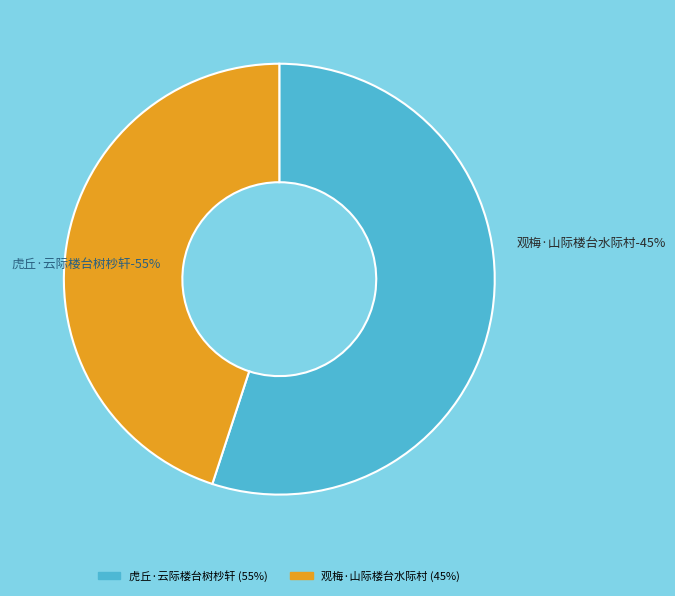

To the nearest percent, what is the combined percentage of 观梅·山际楼台水际村 and 虎丘·云际楼台树杪轩?

100%